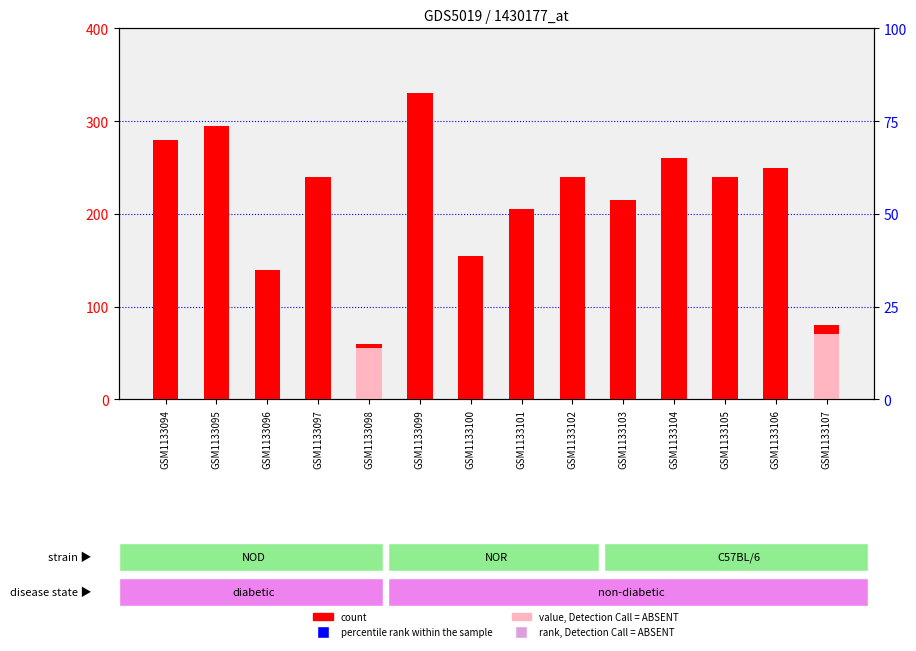

Which series has the largest Y range (max minus min)?

count